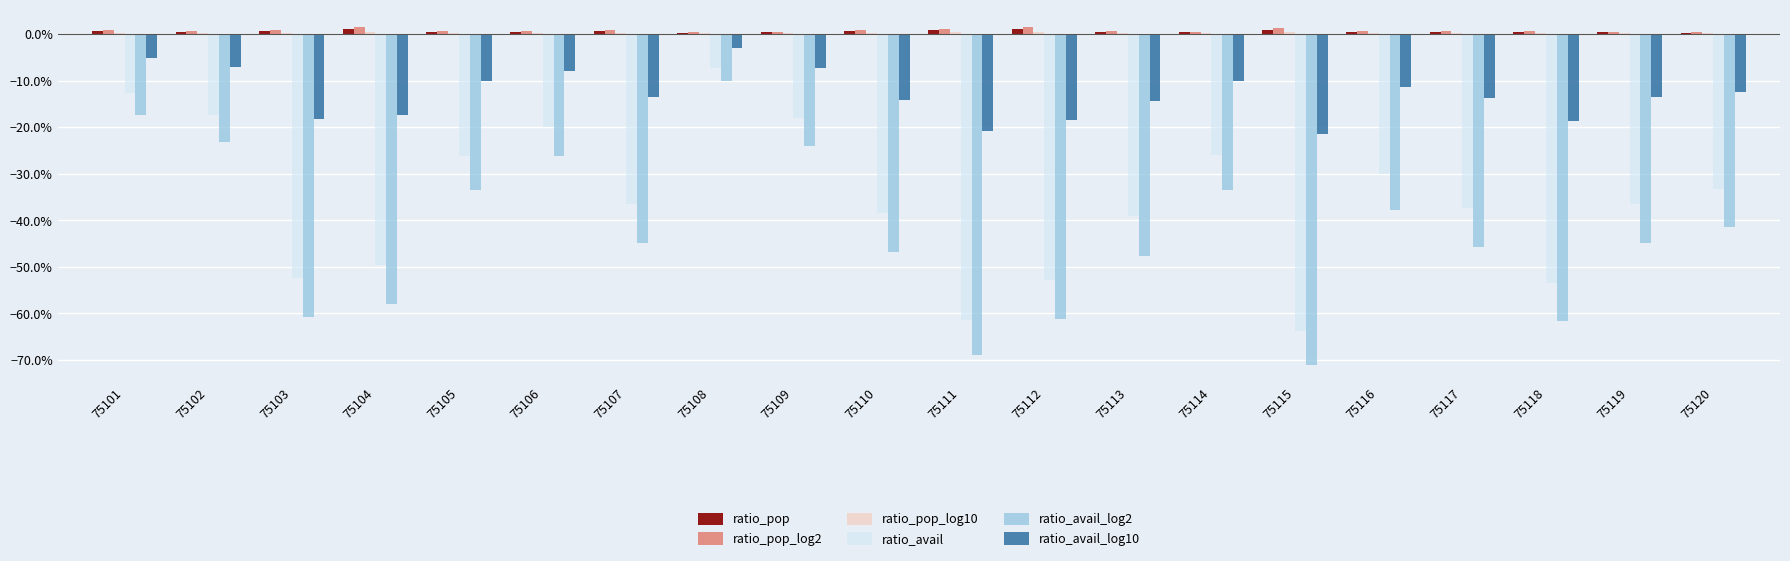

Which category has the highest value across all series?

75104